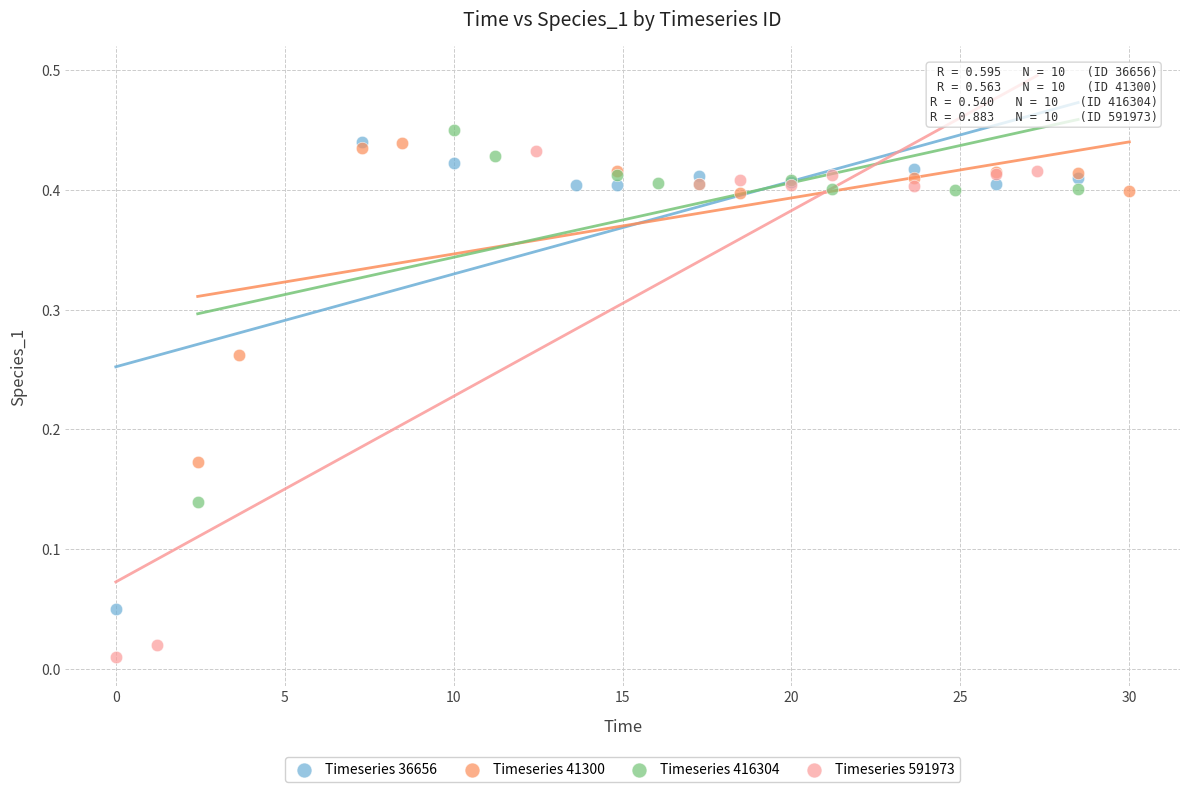

Which series reaches the minimum Y coordinate?

Timeseries 591973